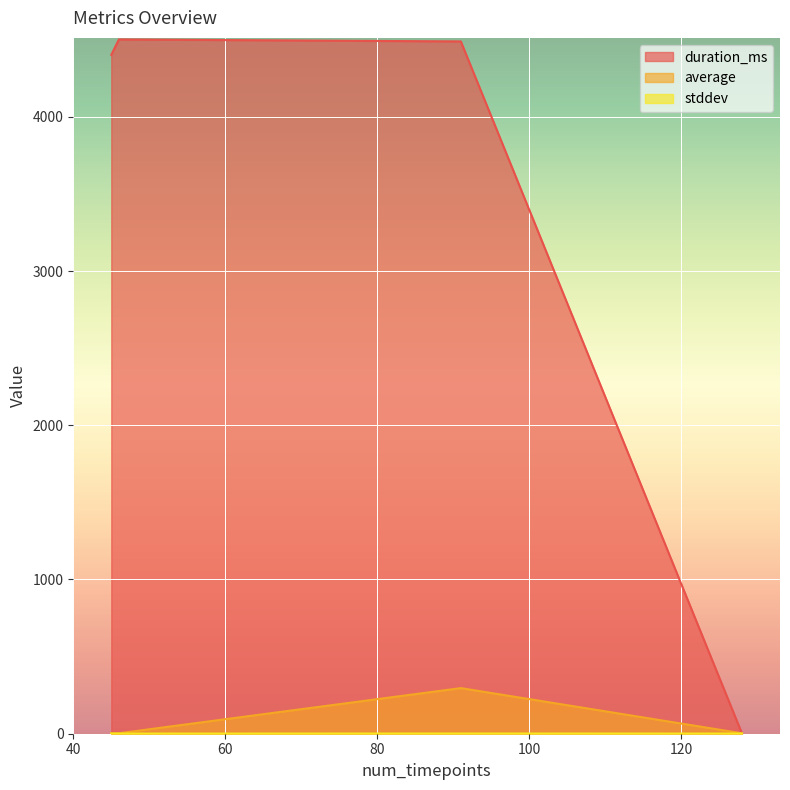

At which label does average first exceed 2?

91